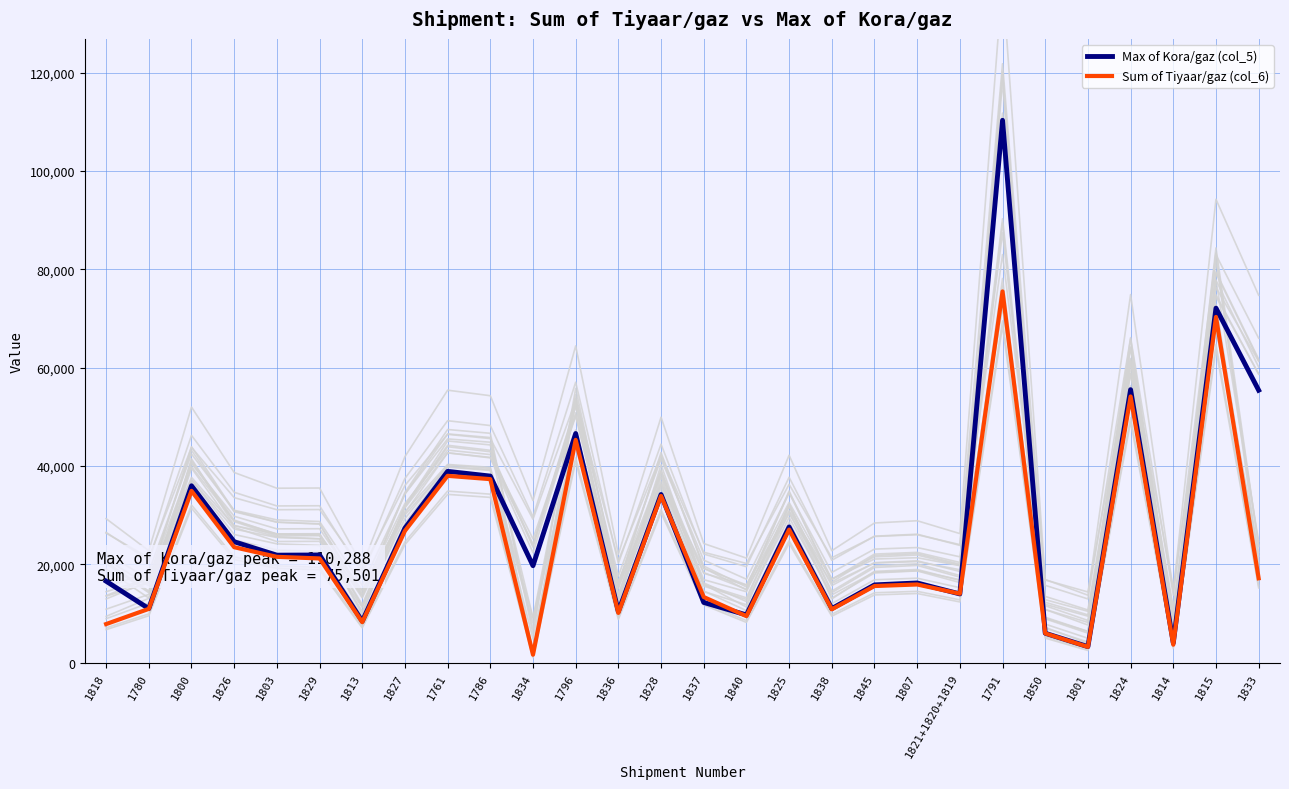

What are all the series names shown in the legend?

Max of Kora/gaz (col_5), Sum of Tiyaar/gaz (col_6)